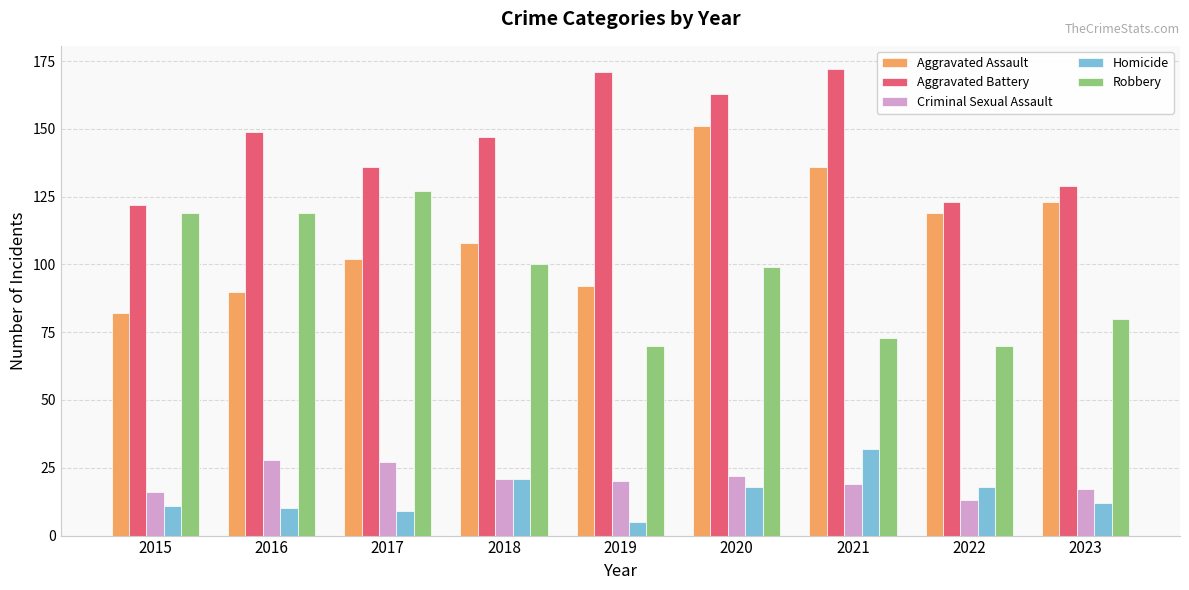

What is the sum of all Robbery values?

857